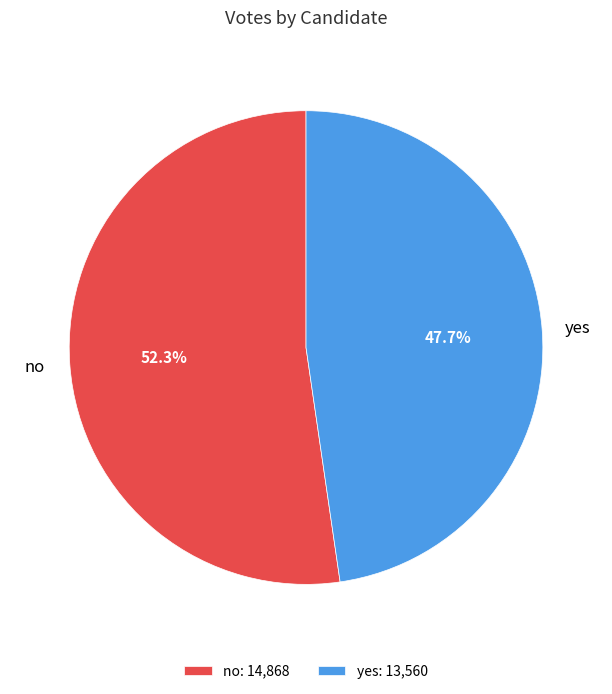

Does no account for over 50% of the chart?

Yes